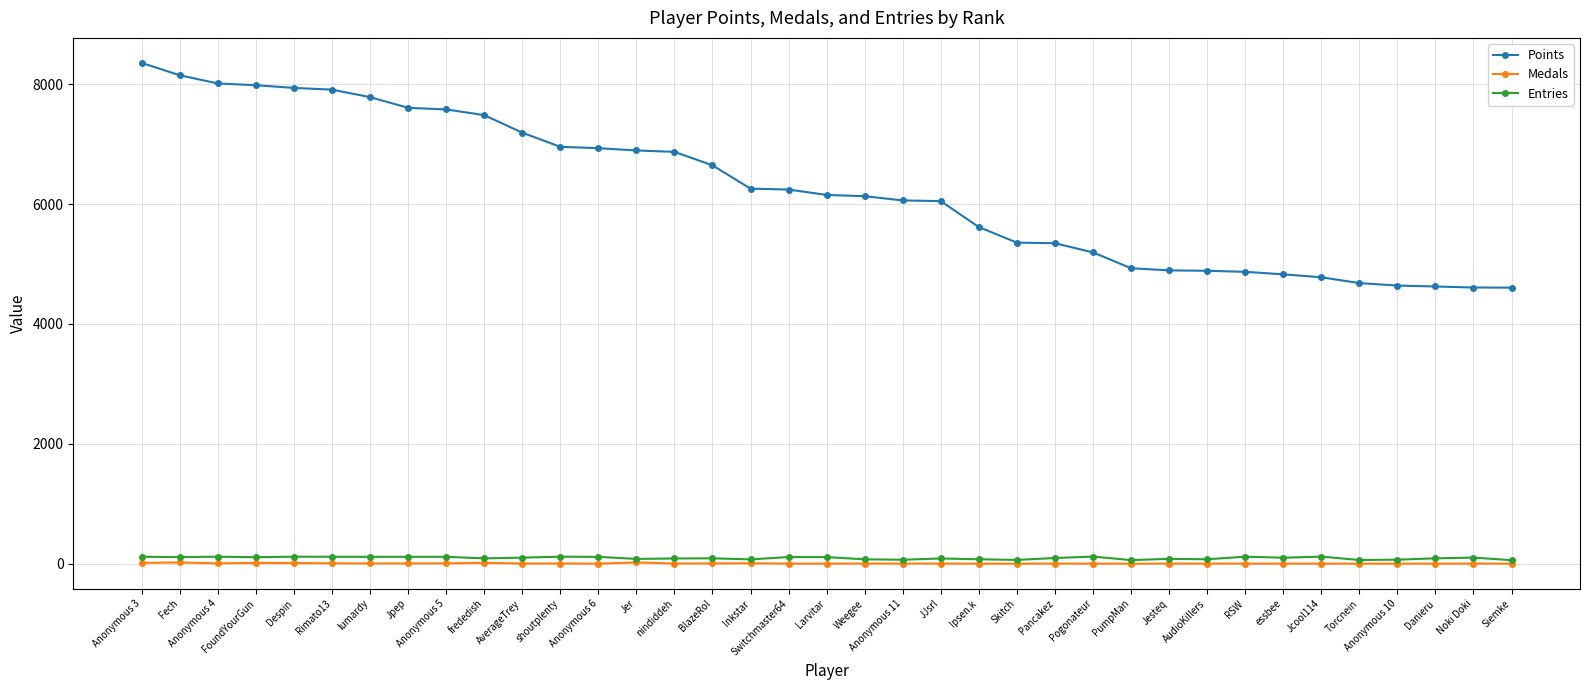

Rank the series at frededish from highest to lowest value.

Points, Entries, Medals